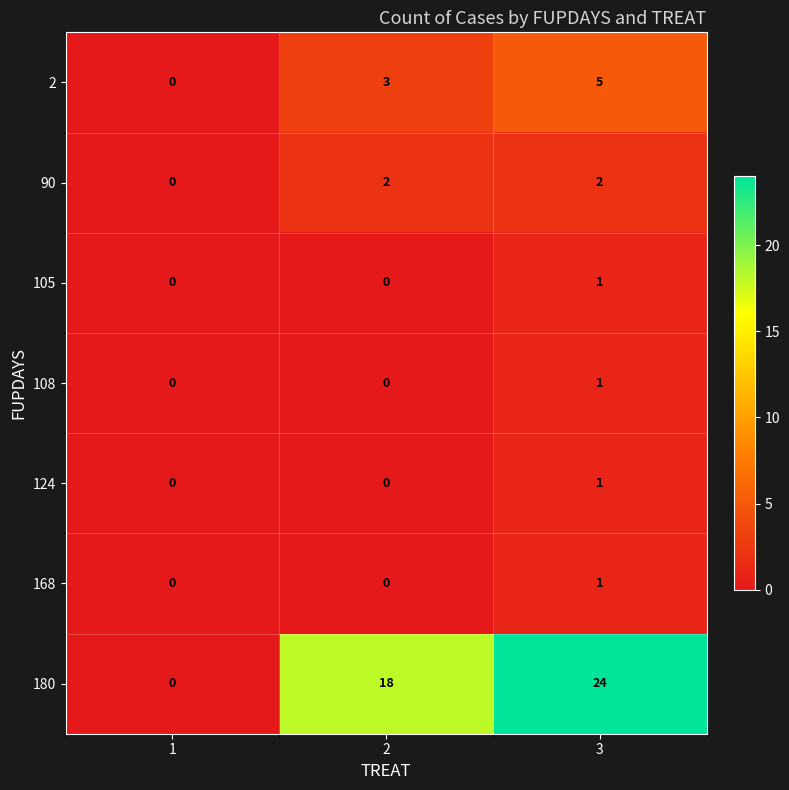

At how many categories does at least one series exceed 19?

1